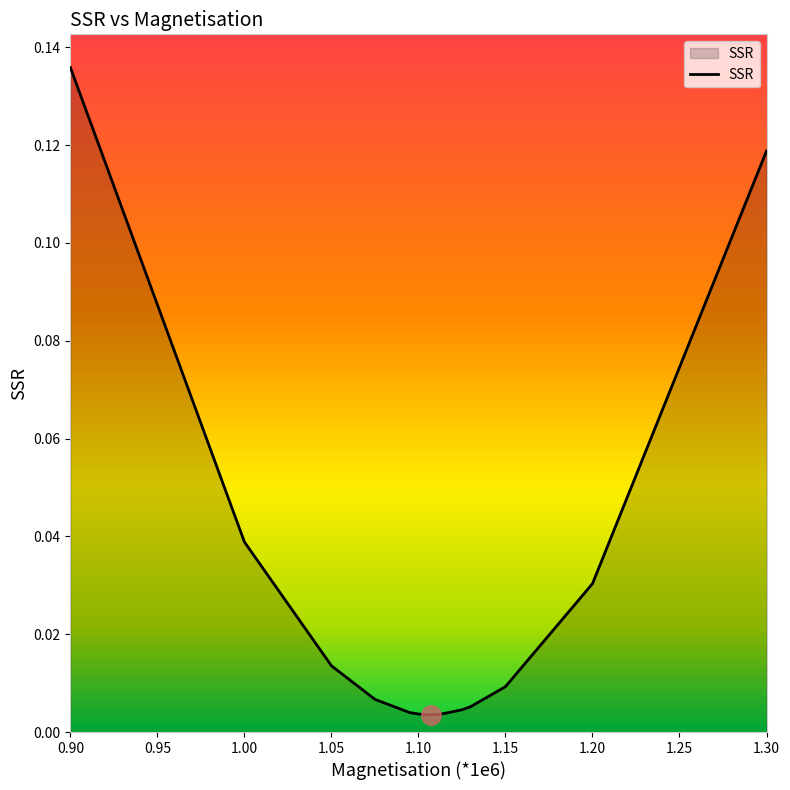

Reading left to right, transcribe all the data shown in this chart.

0.1	0.0	0.0	0.0	0.0	0.0	0.0	0.0	0.0	0.0	0.0	0.0	0.0	0.0	0.0	0.0	0.0	0.0	0.1